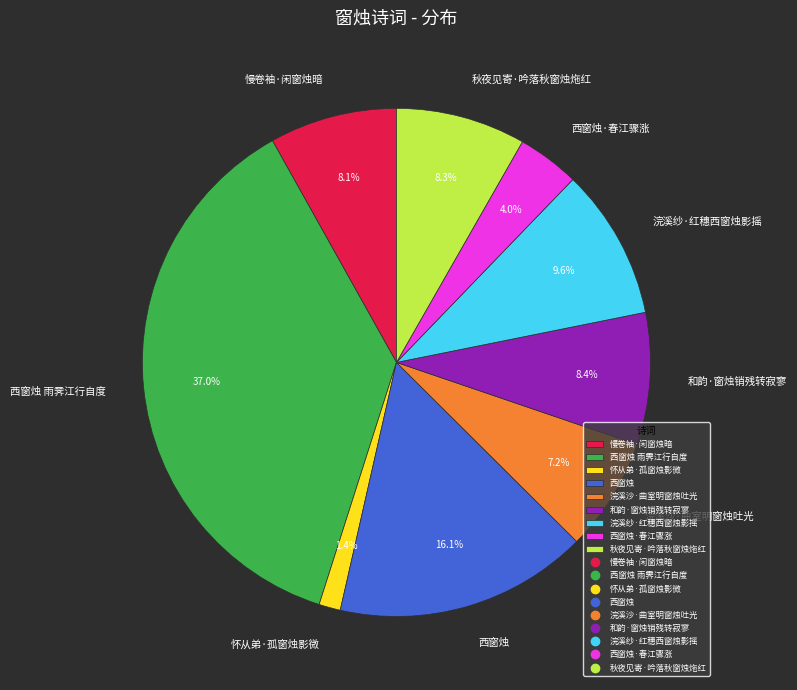

What is the ratio of the value at 和韵·窗烛销残转寂寥 to the value at 西窗烛?

0.5